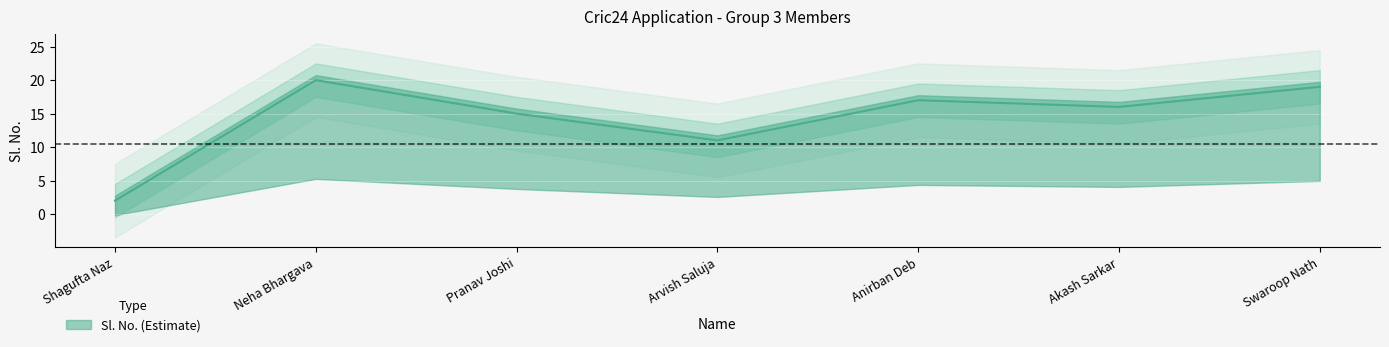

The value at Akash Sarkar is 16. True or false?

True